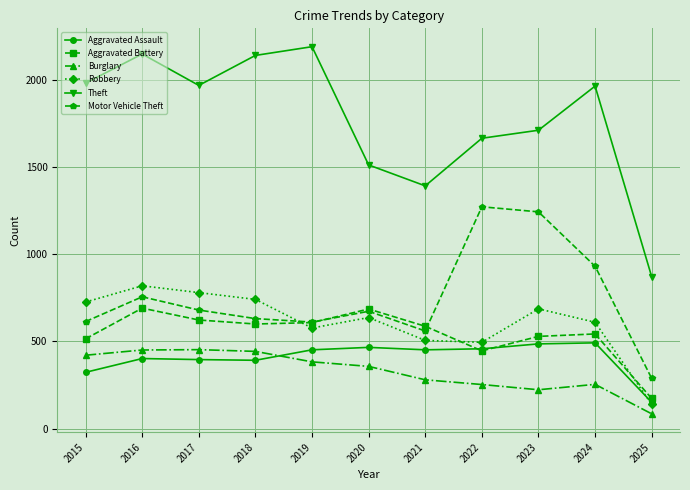

Which series ends up on top after the final intersection of Burglary and Aggravated Assault?

Aggravated Assault